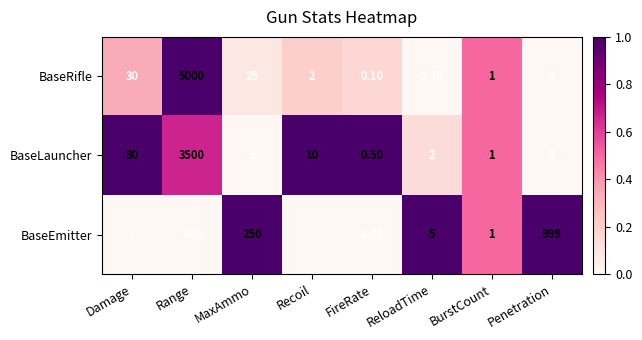

At which label does BaseRifle first exceed 2?

Damage